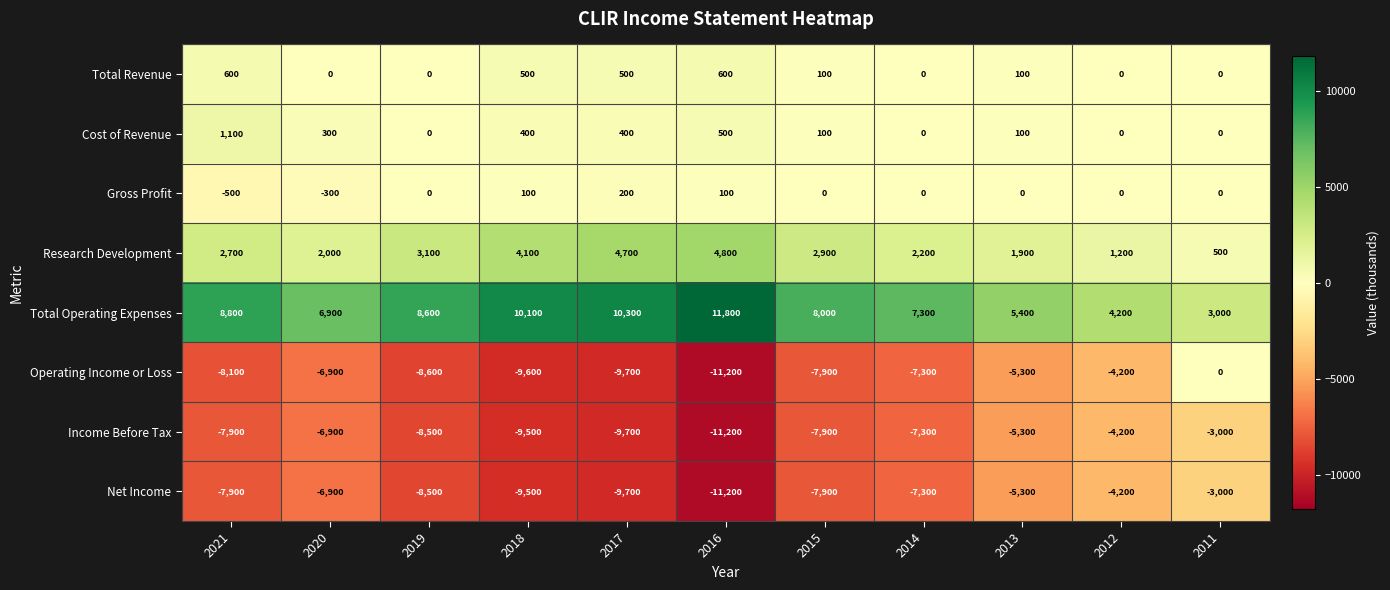

Is it true that Net Income equals -4200 at 2012?

True